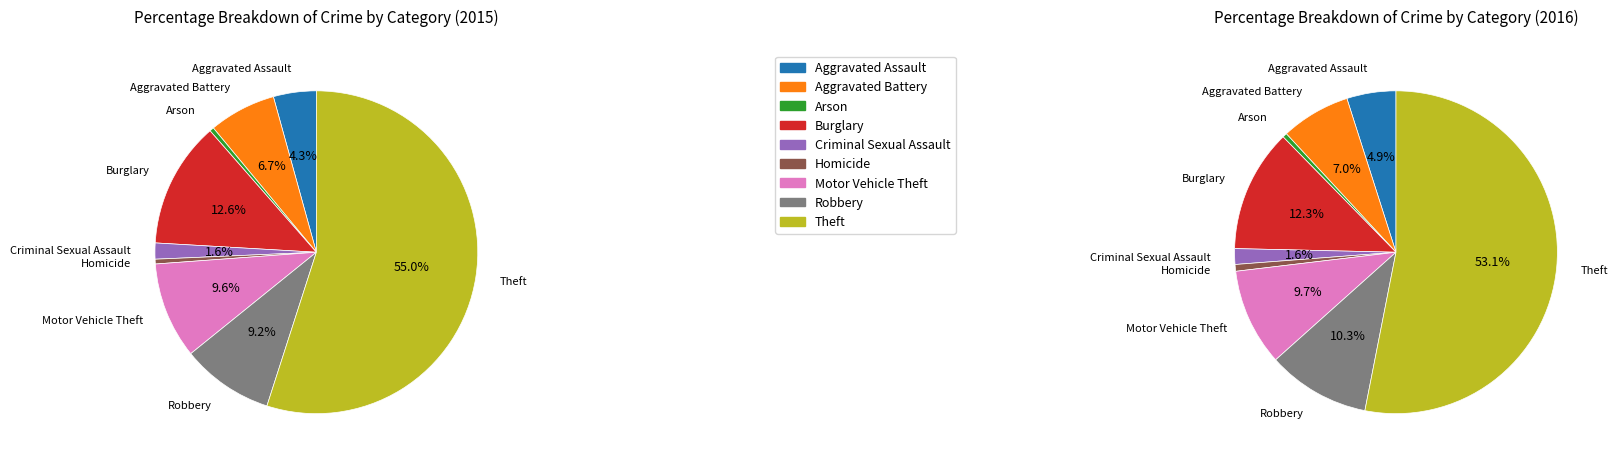

What portion of the pie excludes Aggravated Assault?

95.7%